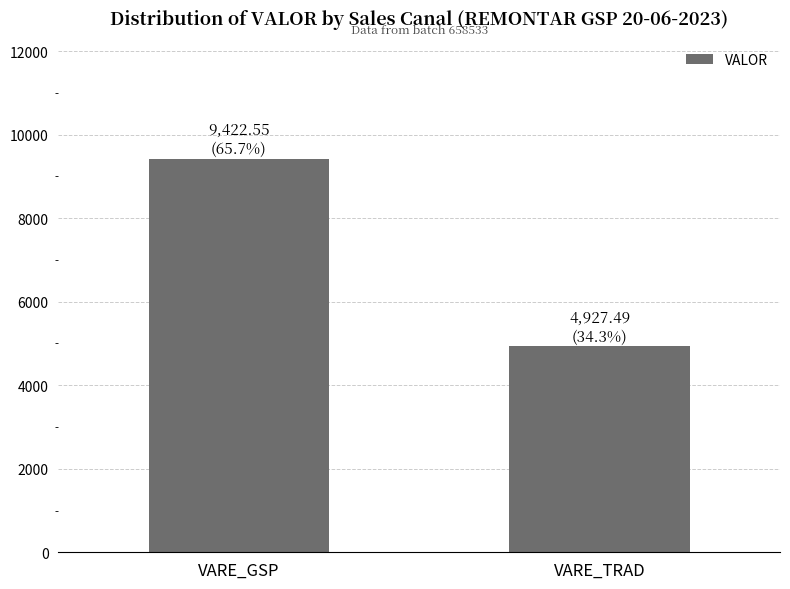

How many bars are there in total?

2